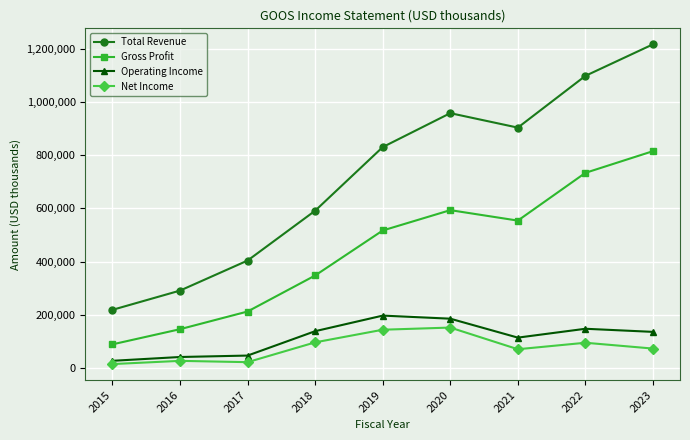

Count the number of categories in the chart.

9